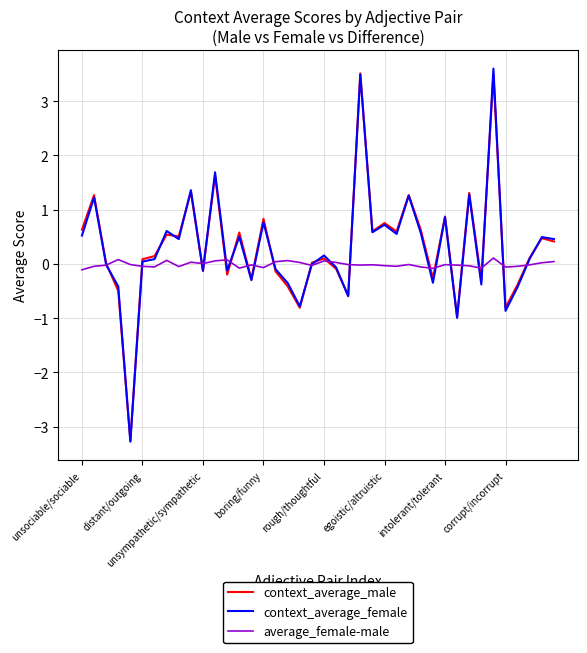

At how many categories does at least one series exceed -2?

40